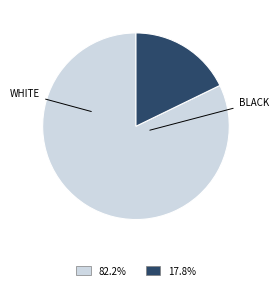

Is there a majority slice in this chart?

Yes